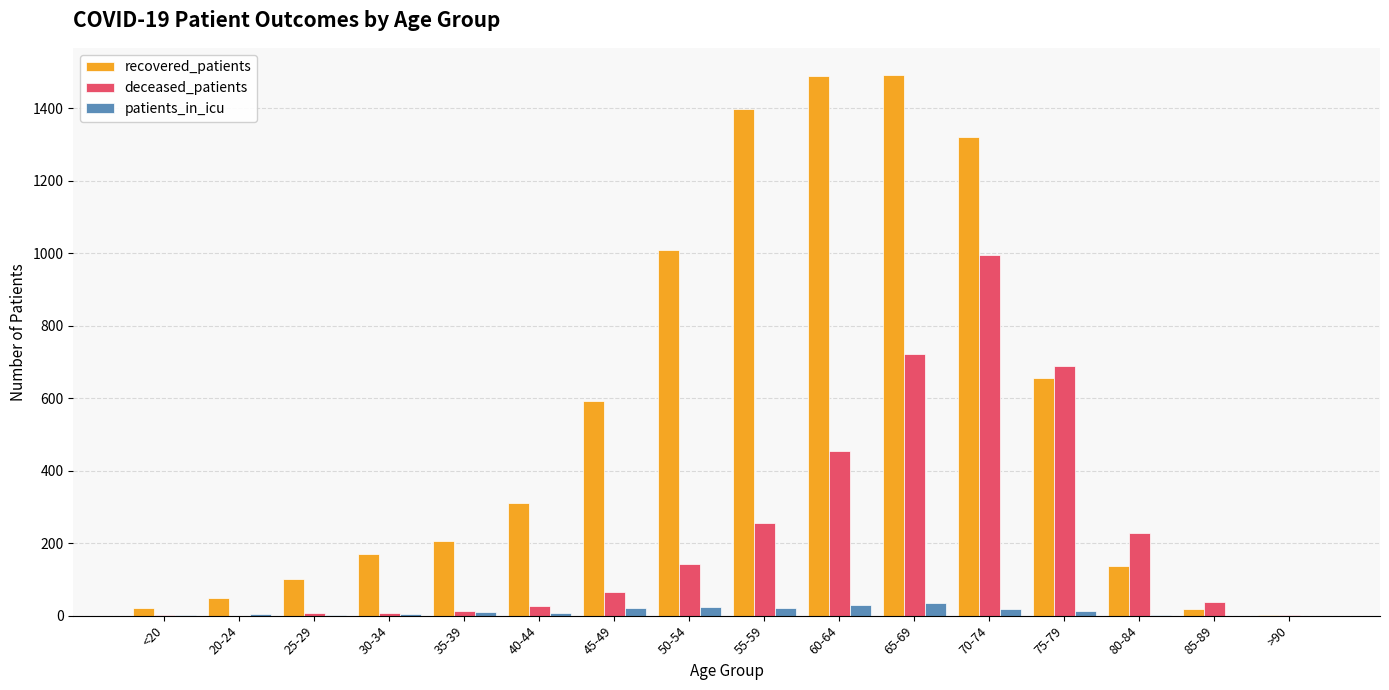

The recovered_patients series shows 603 at 50-54. True or false?

False